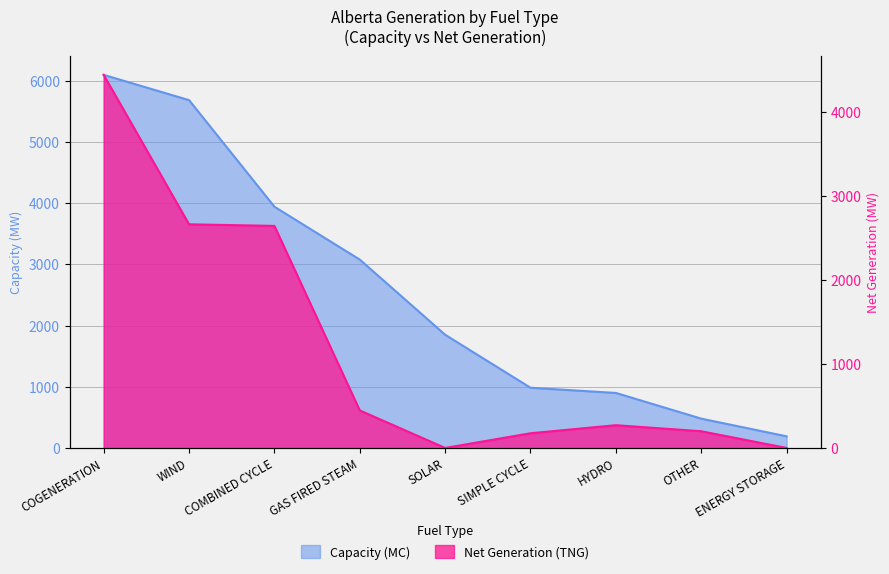

True or false: Capacity (MC) has more than 1 points higher than both neighbors.

False